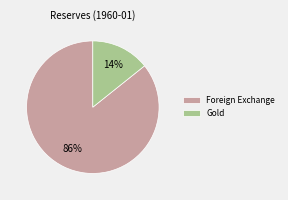

Which slice is the largest?

Foreign Exchange